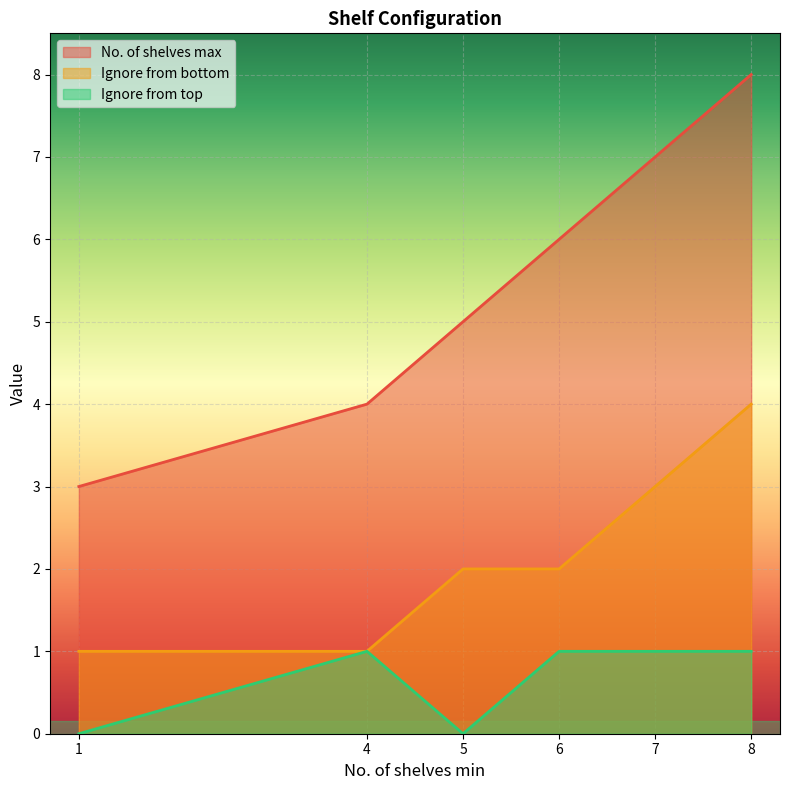

Rank the series at 8 from lowest to highest value.

Ignore from top, Ignore from bottom, No. of shelves max